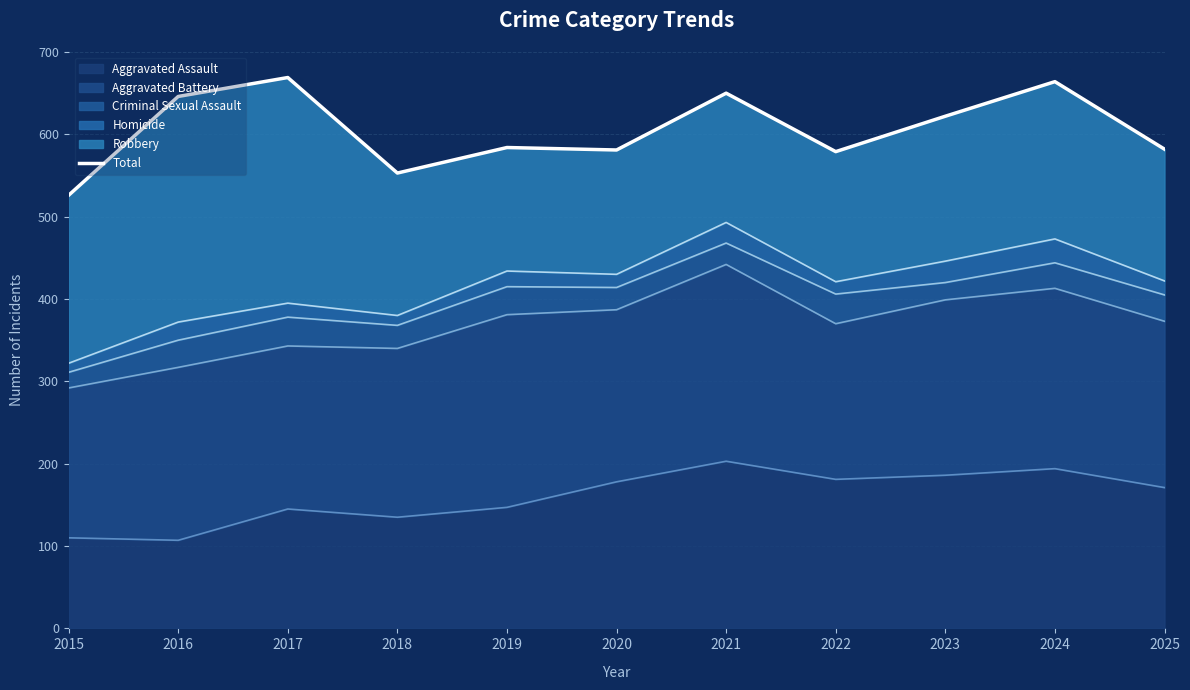

True or false: the data shows 344 at 2020.

False